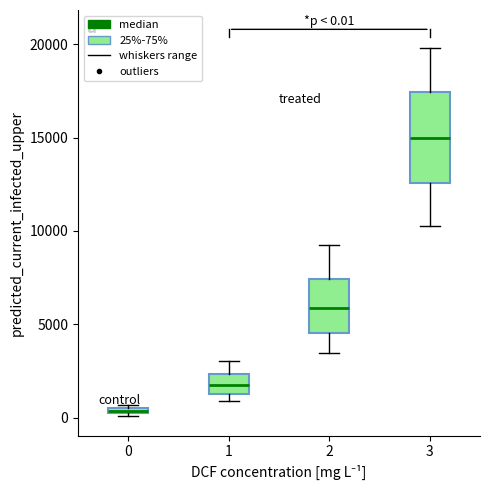

Comparing the boxes themselves (not the whiskers), which one is the tallest?

3